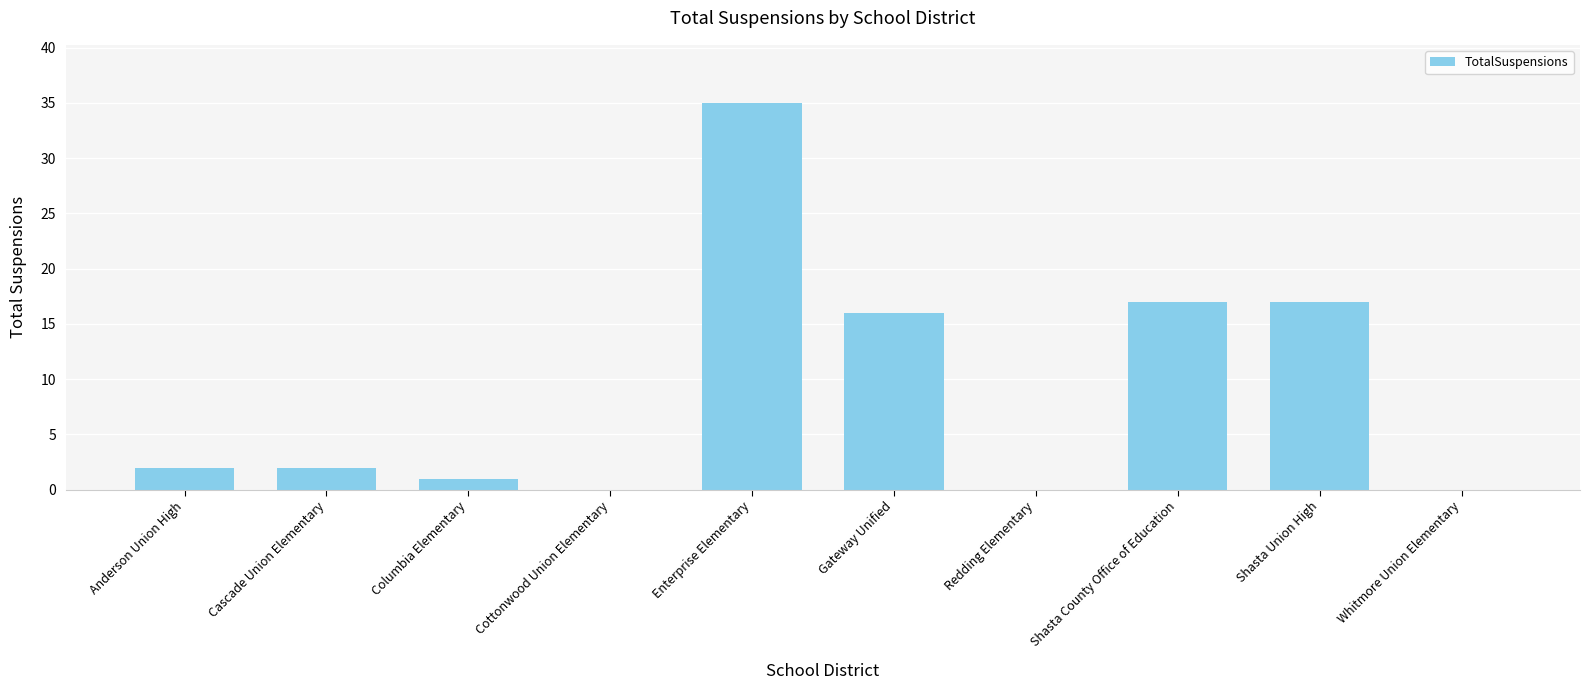

Is it true that the value at Cottonwood Union Elementary is 0?

True